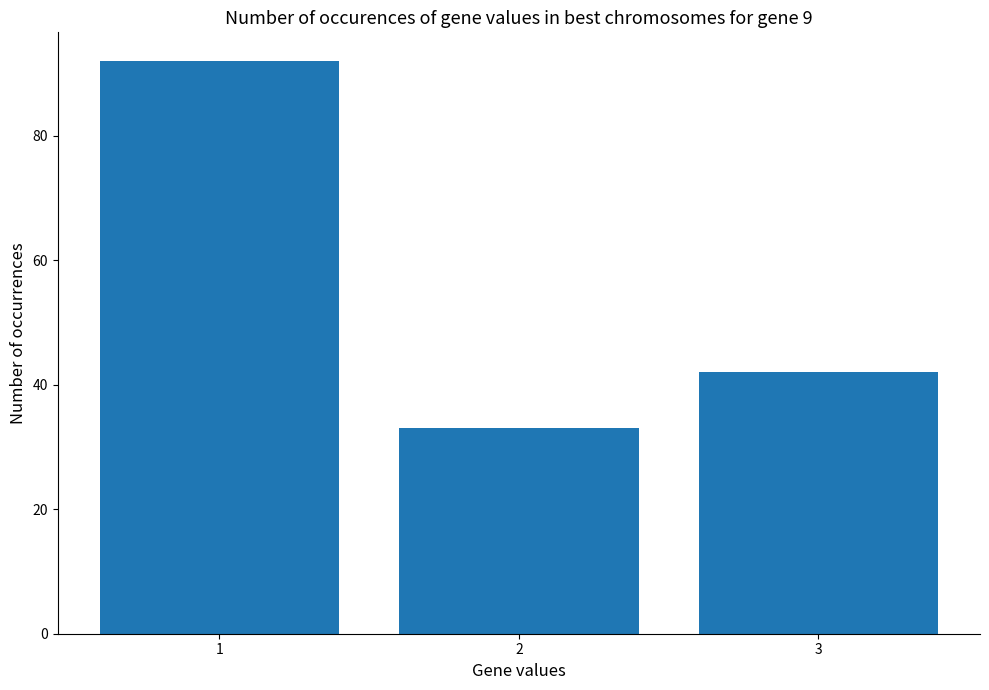

Which category has the highest value across all series?

1